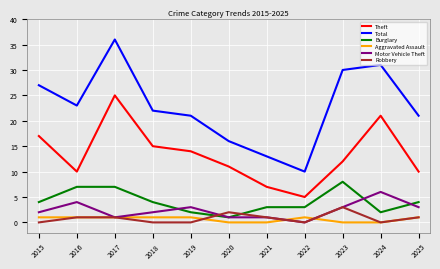

True or false: Motor Vehicle Theft and Total intersect in this chart.

False